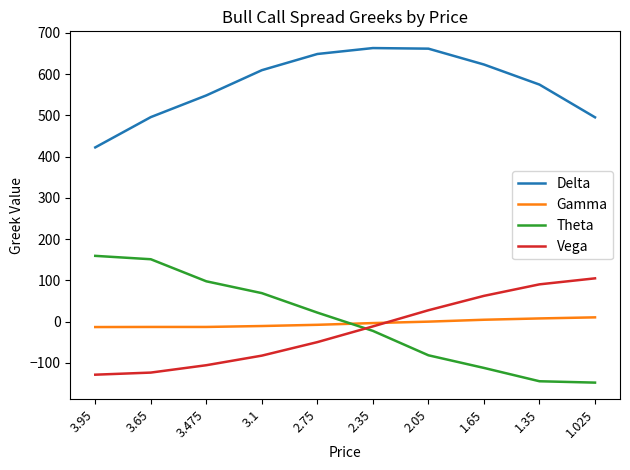

True or false: Delta and Theta cross at least once.

False